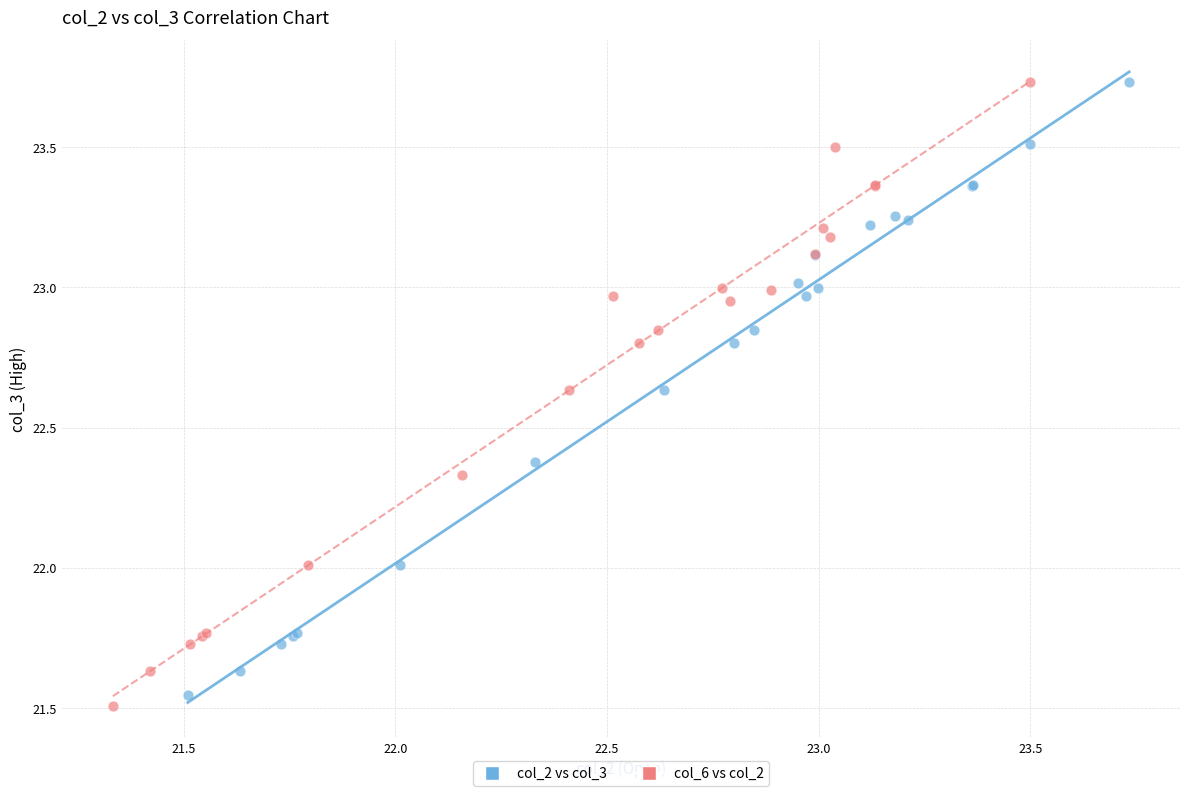

Which series has the largest Y range (max minus min)?

col_6 vs col_2